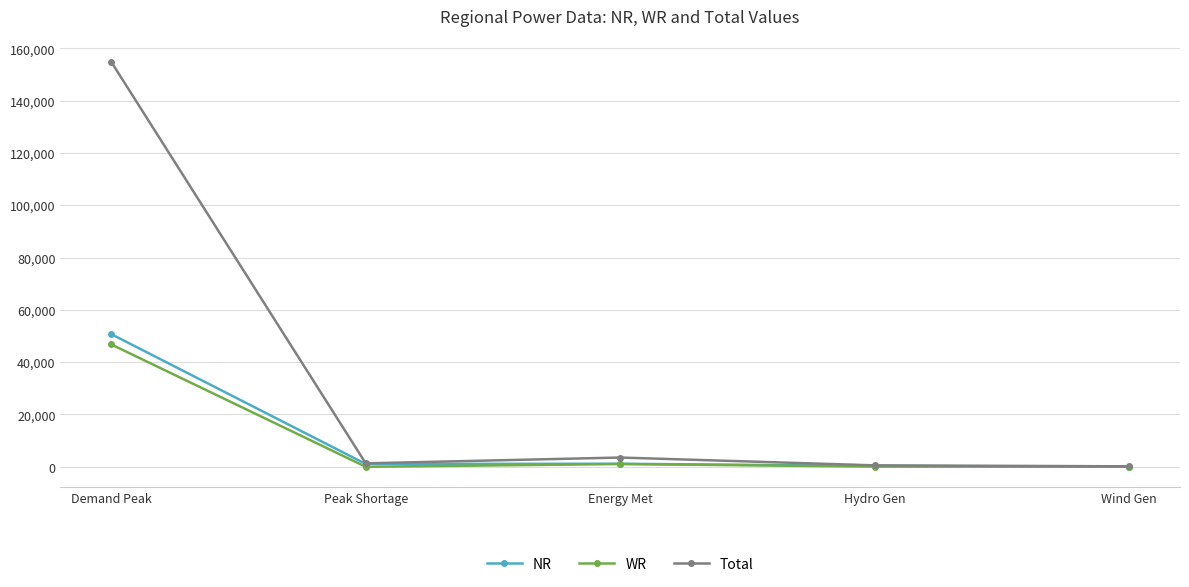

Which series has the largest range (max minus min)?

Total